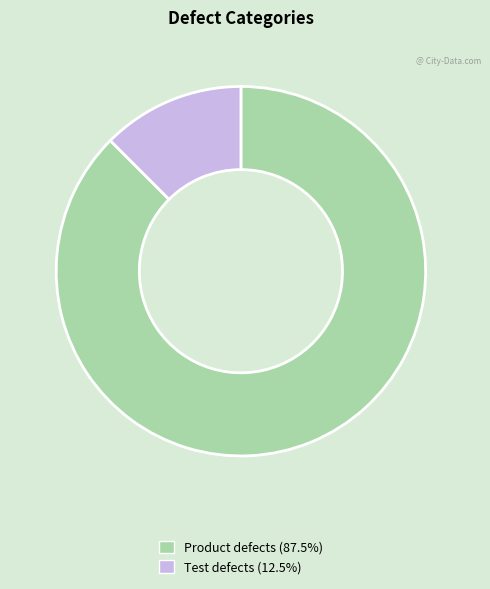

Approximately how many times larger is the value at Test defects compared to Product defects?

0.1